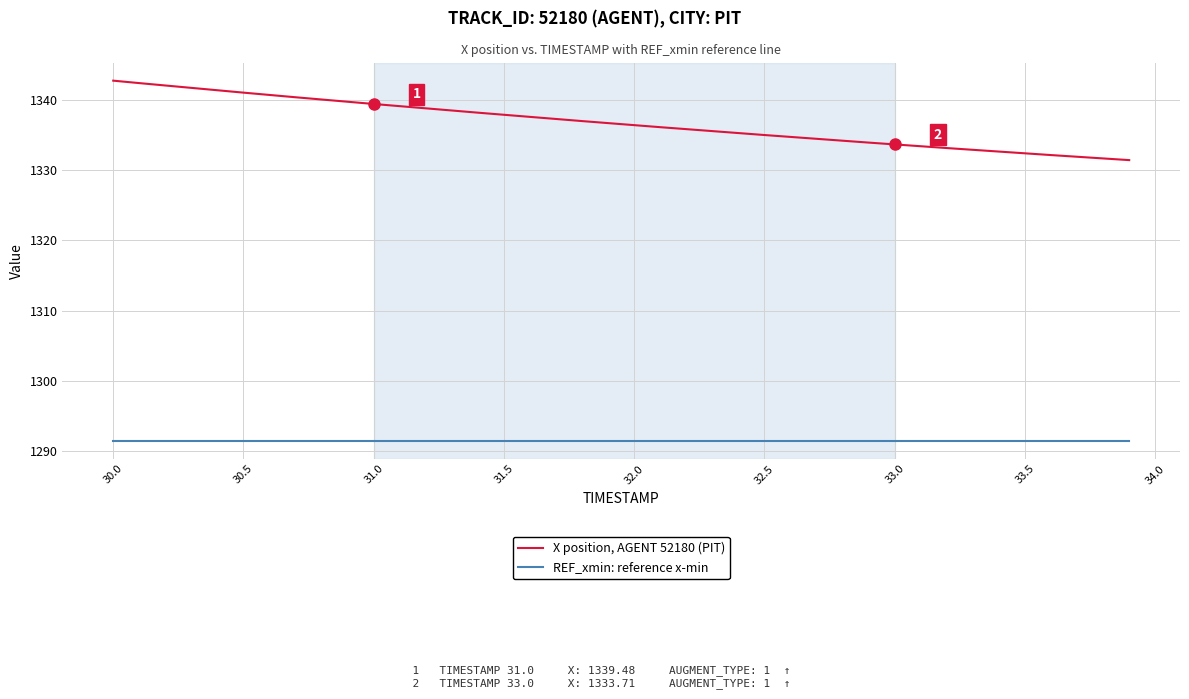

True or false: REF_xmin: reference x-min and X position, AGENT 52180 (PIT) cross at least once.

False